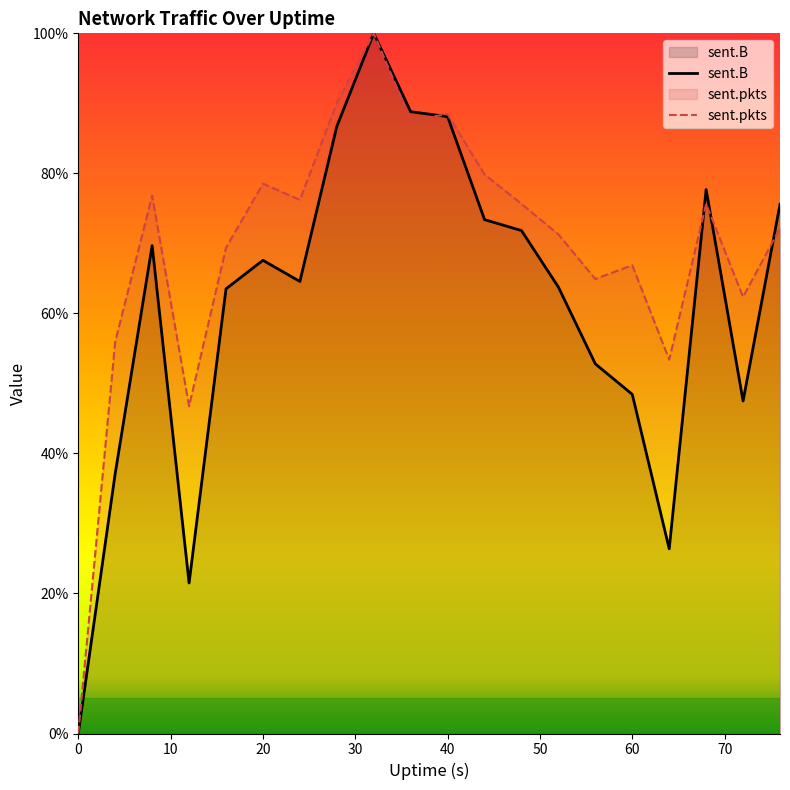

What is the difference between the highest and lowest values at 36?

1.2